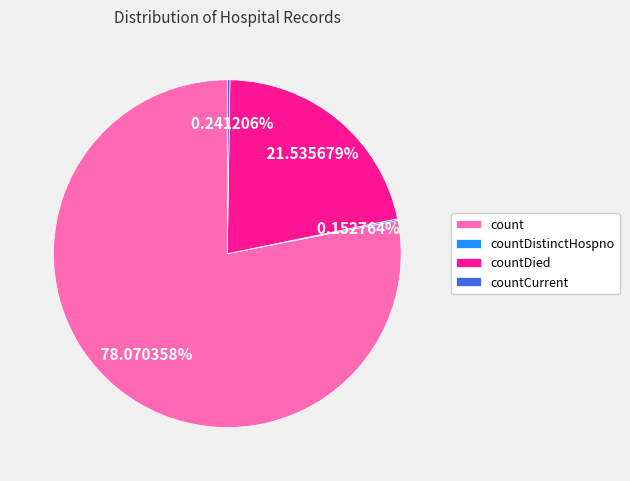

Which has a higher value, countDied or count?

count